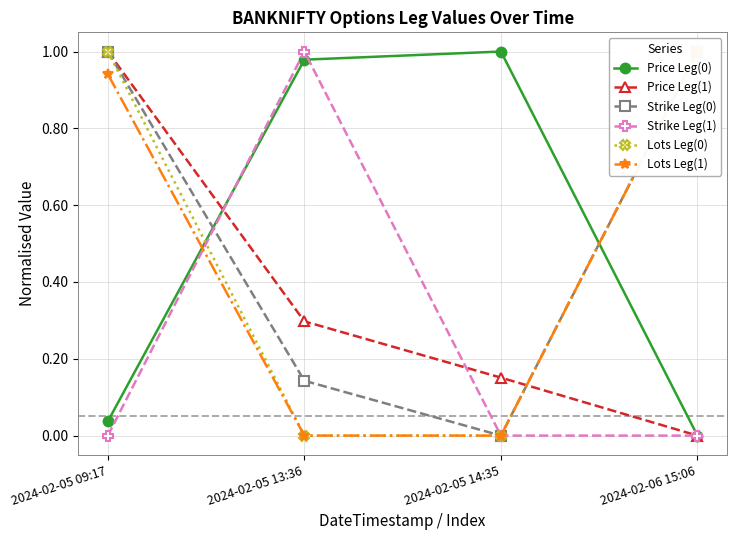

What is the average value of the Price Leg(1) series?

0.4